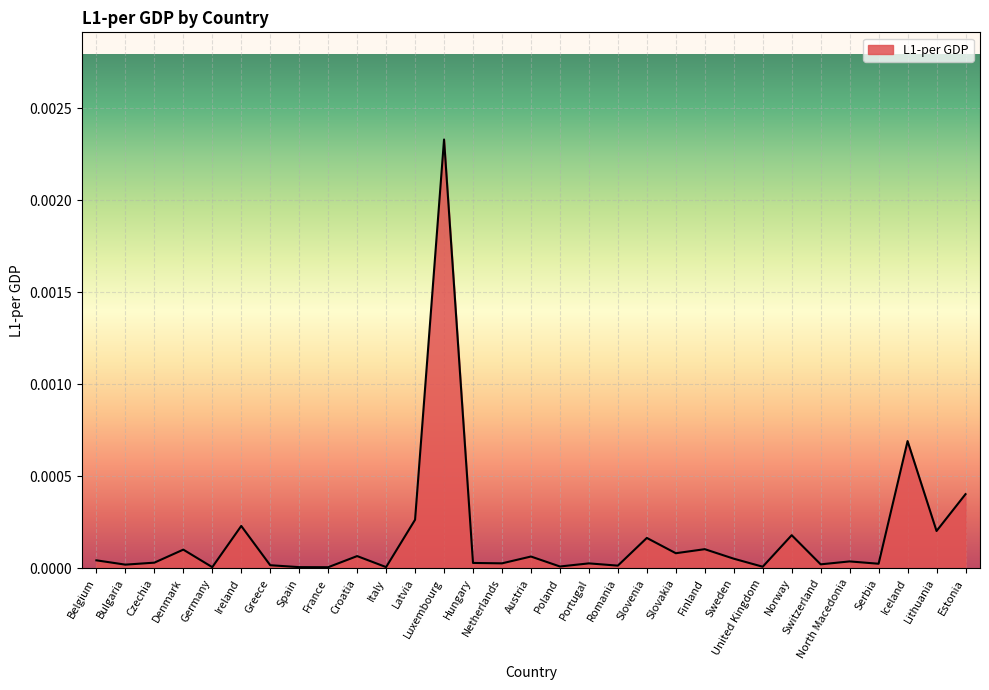

Which has a higher value, Luxembourg or Austria?

Luxembourg